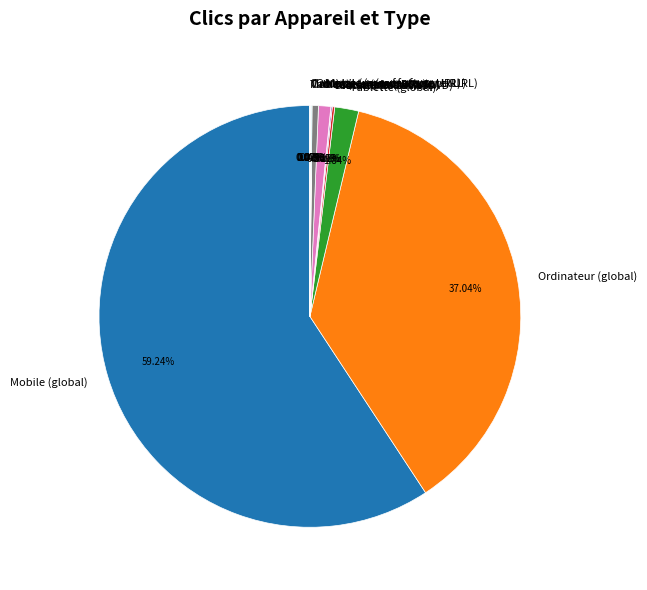

True or false: Ordinateur (manufacturer URL) accounts for 0% of the total.

True